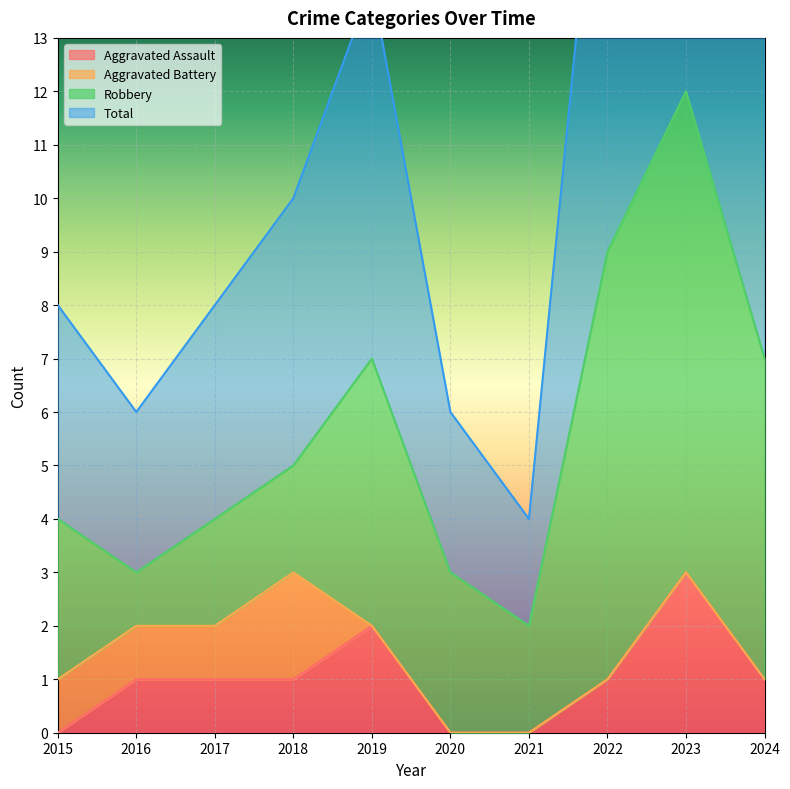

Reading left to right, extract all data points from this chart.

Aggravated Assault: 0	1	1	1	2	0	0	1	3	1
Total: 8	6	8	10	14	6	4	19	24	14